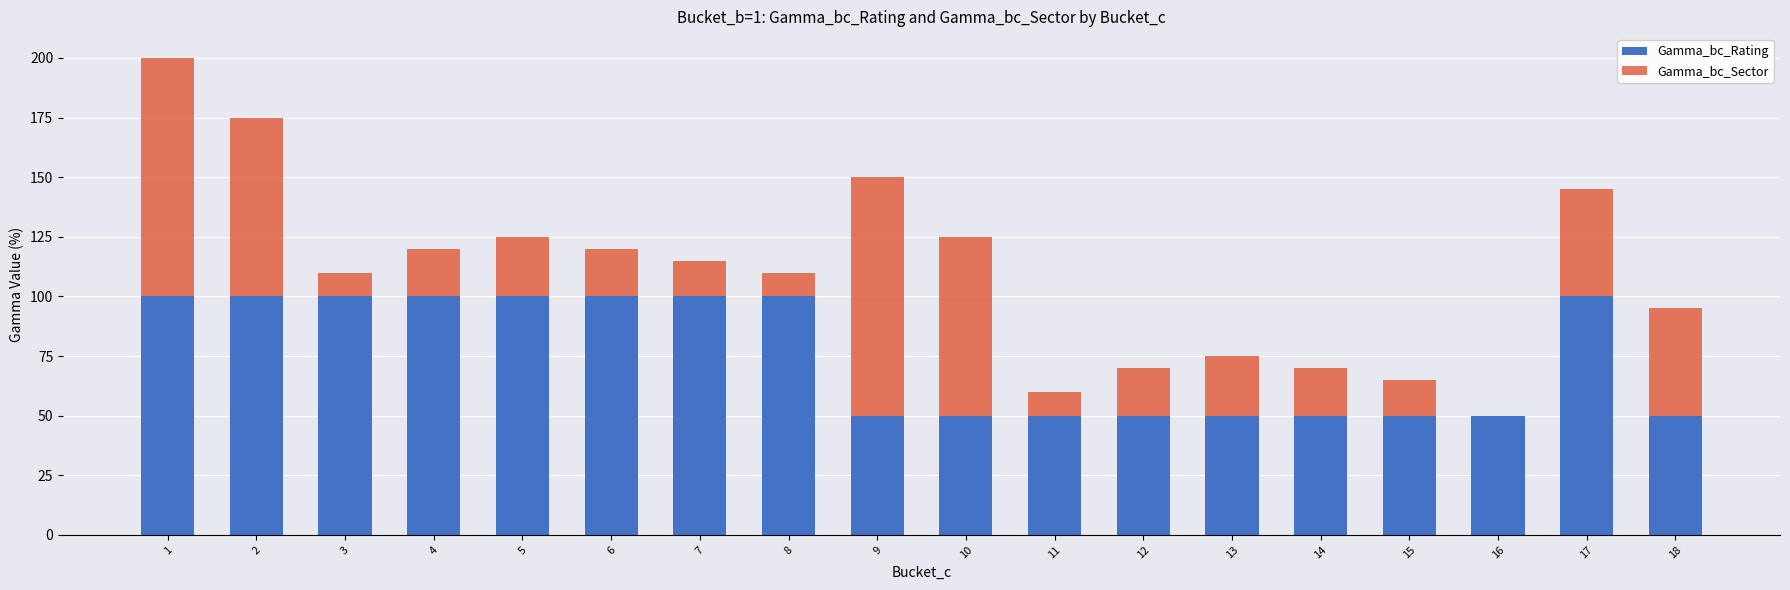

The Gamma_bc_Rating series shows 24 at 15. True or false?

False